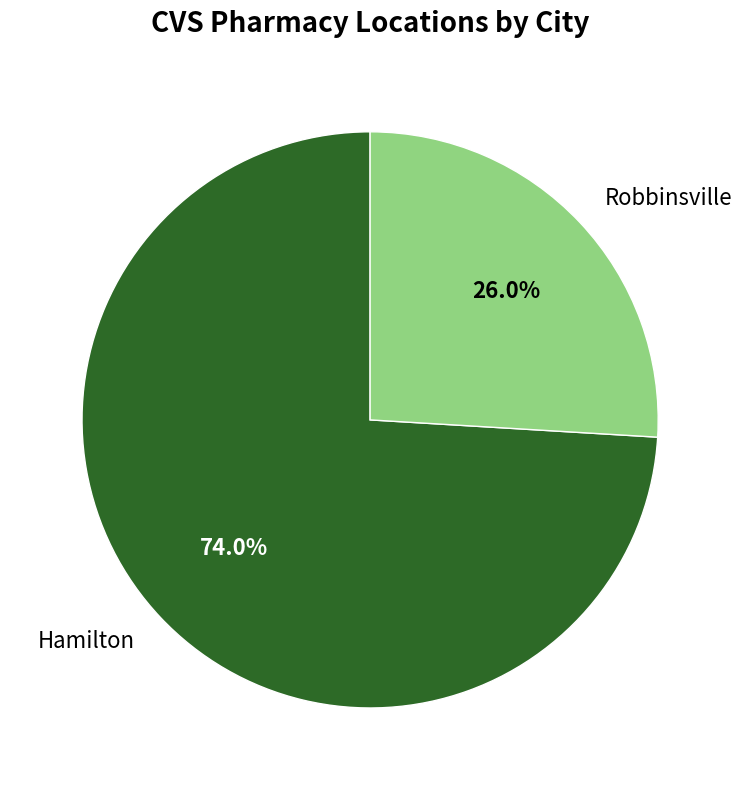

The Robbinsville slice represents 20% of the pie. True or false?

False